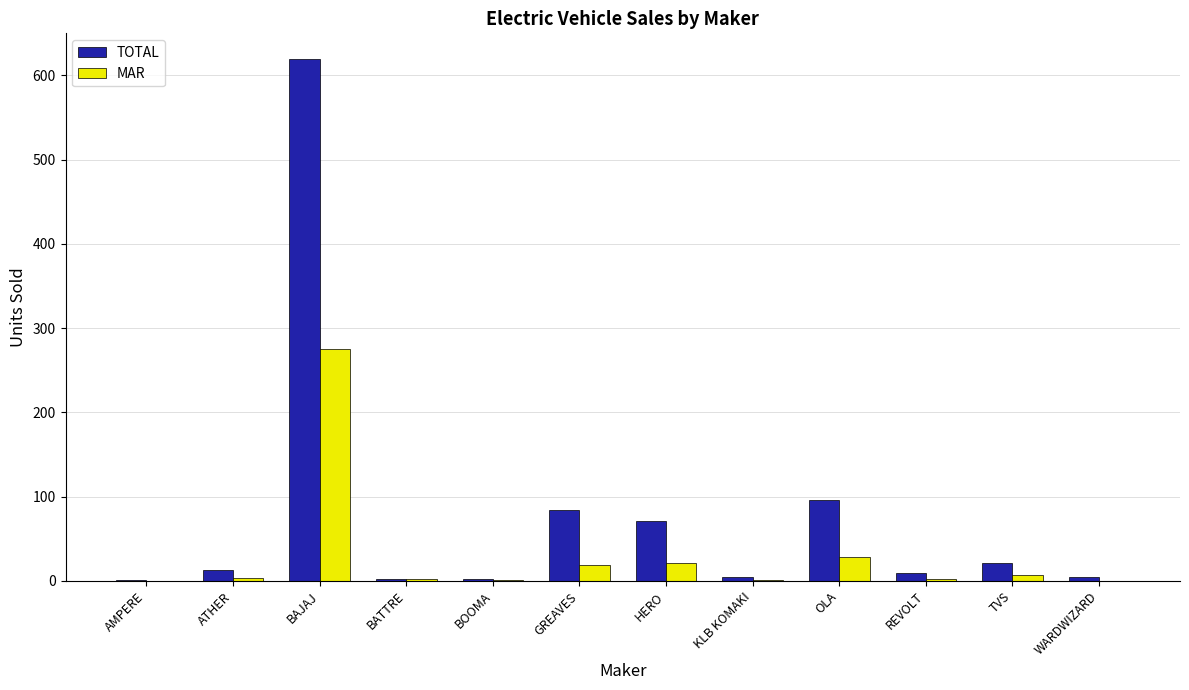

The value of TOTAL at TVS is 21. True or false?

True